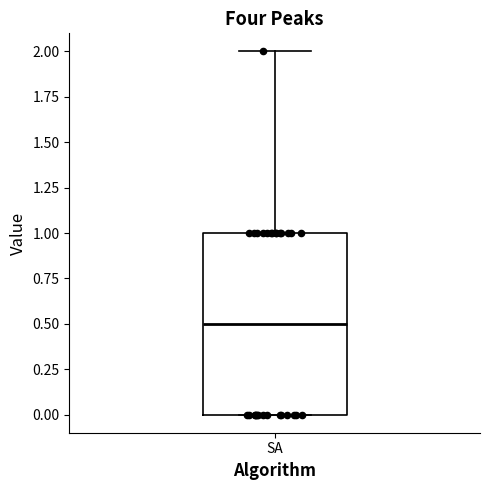

Read this box plot against the y-axis: the position of the median line, the range covered by the box, and the ends of both whiskers. The values are not printed on the chart, so give them approximately, as read against the axis.

median 0.5, box 0.0 to 1.0, whiskers 0.0 to 2.0